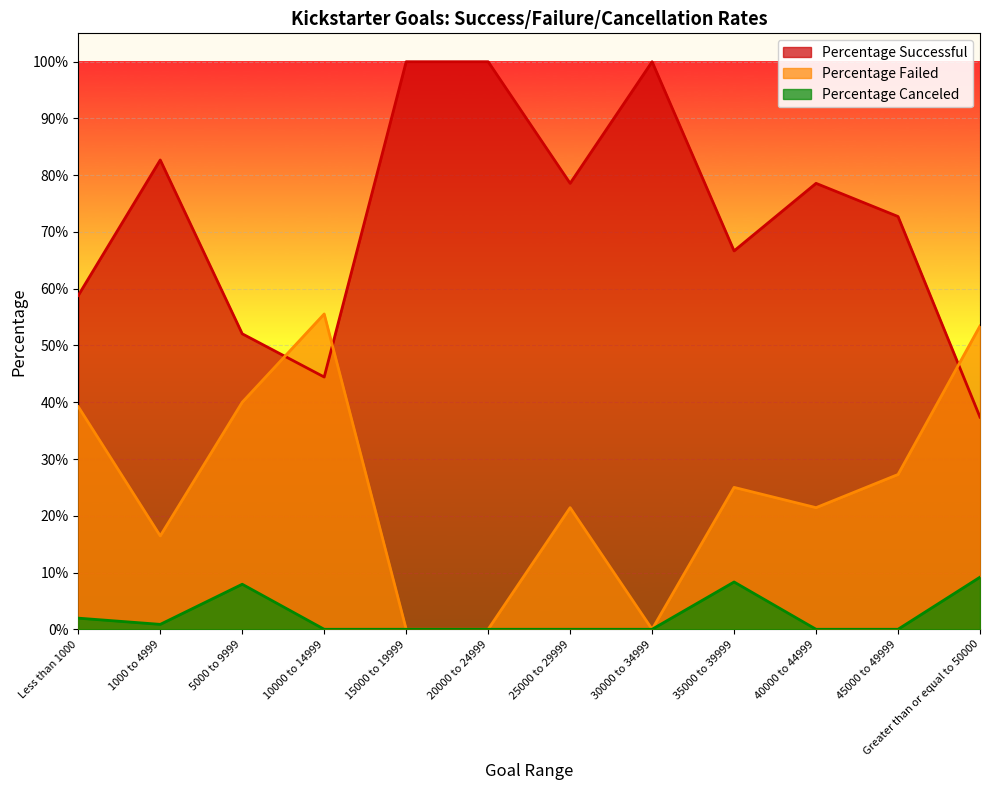

True or false: Percentage Successful has more than 1 interior local peaks.

True